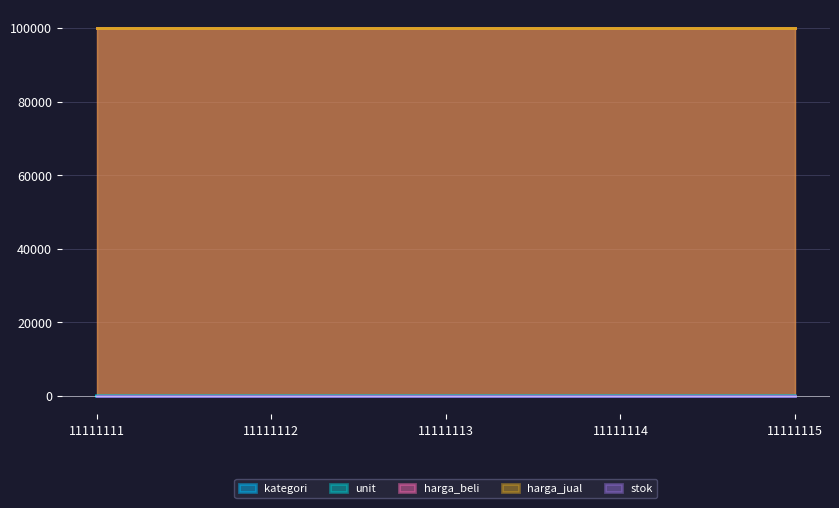

Which series has the largest total across all categories?

harga_beli